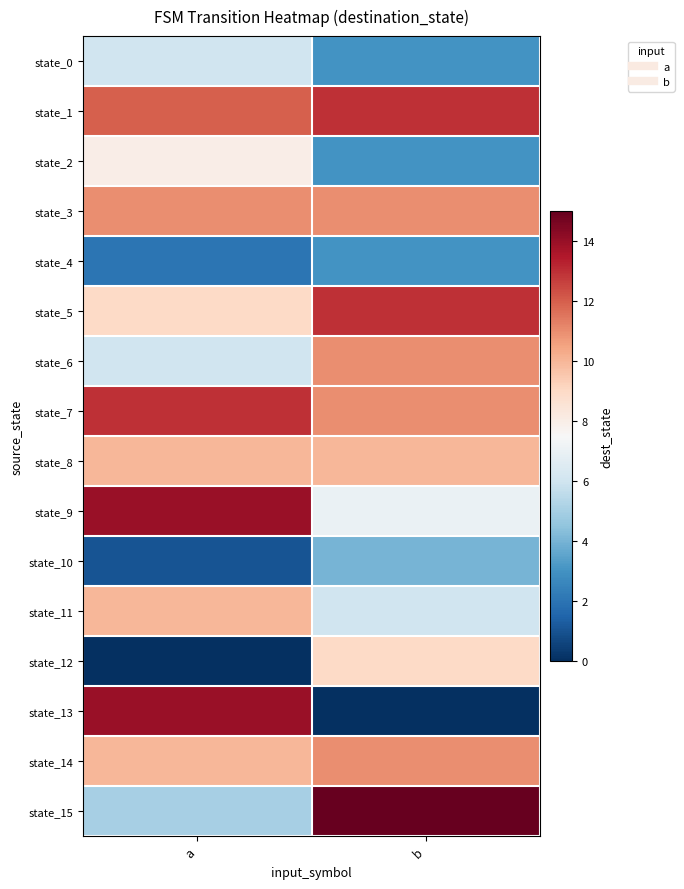

What is the maximum value shown in the chart?

15